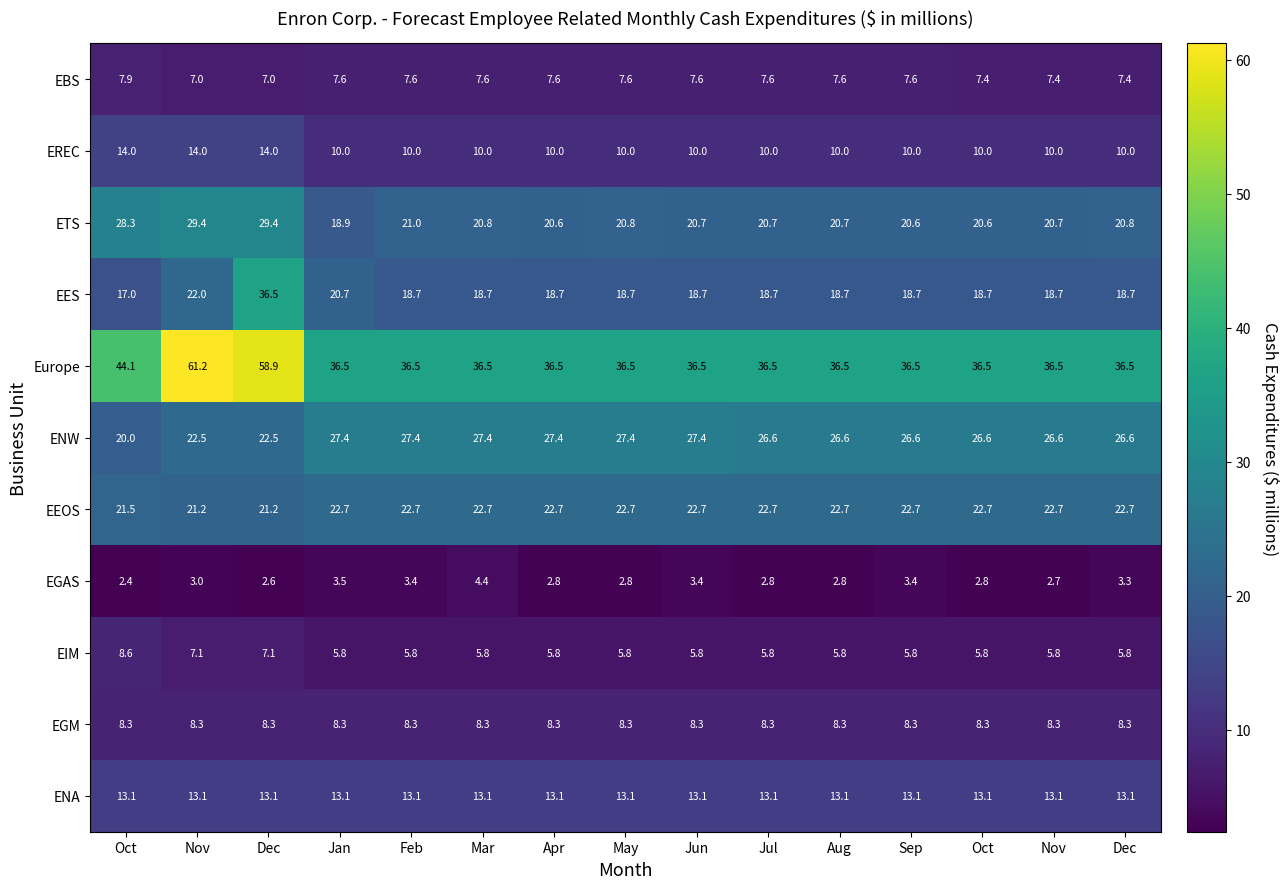

Count the number of categories in the chart.

15